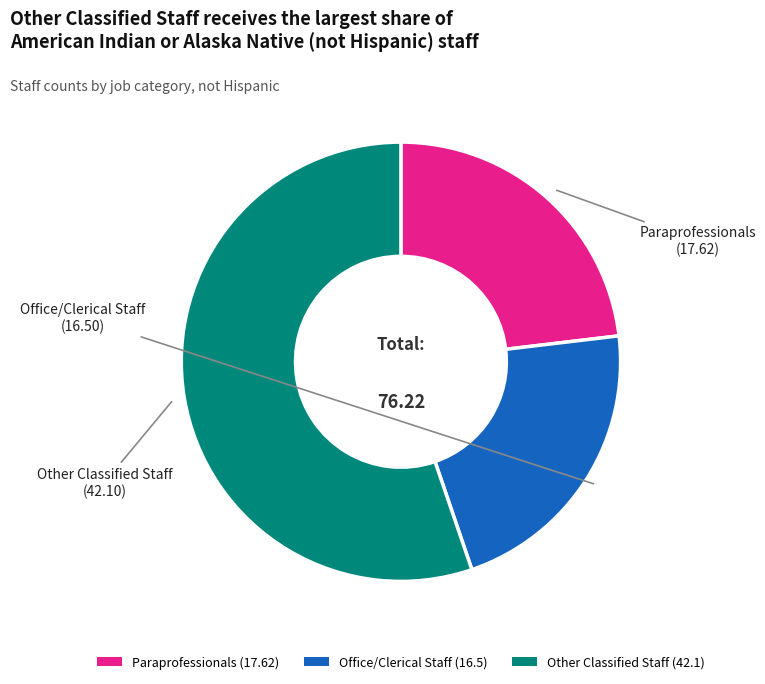

Which slice represents more than half of the pie?

Other Classified Staff